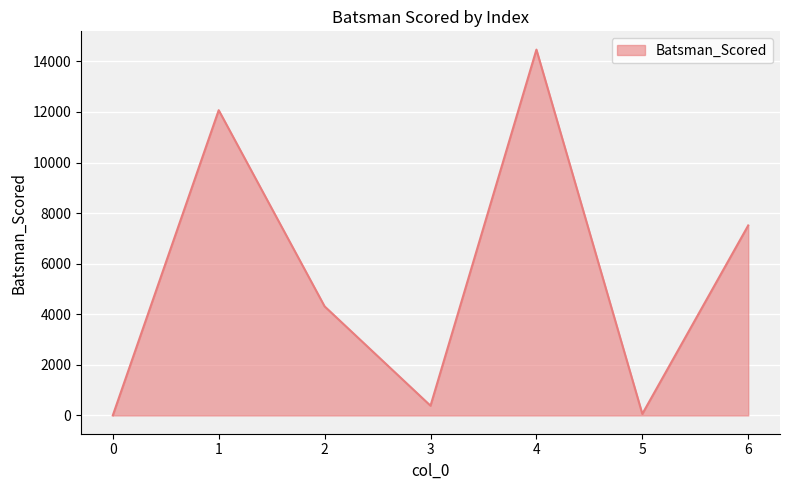

What is the sum of all values?

38801